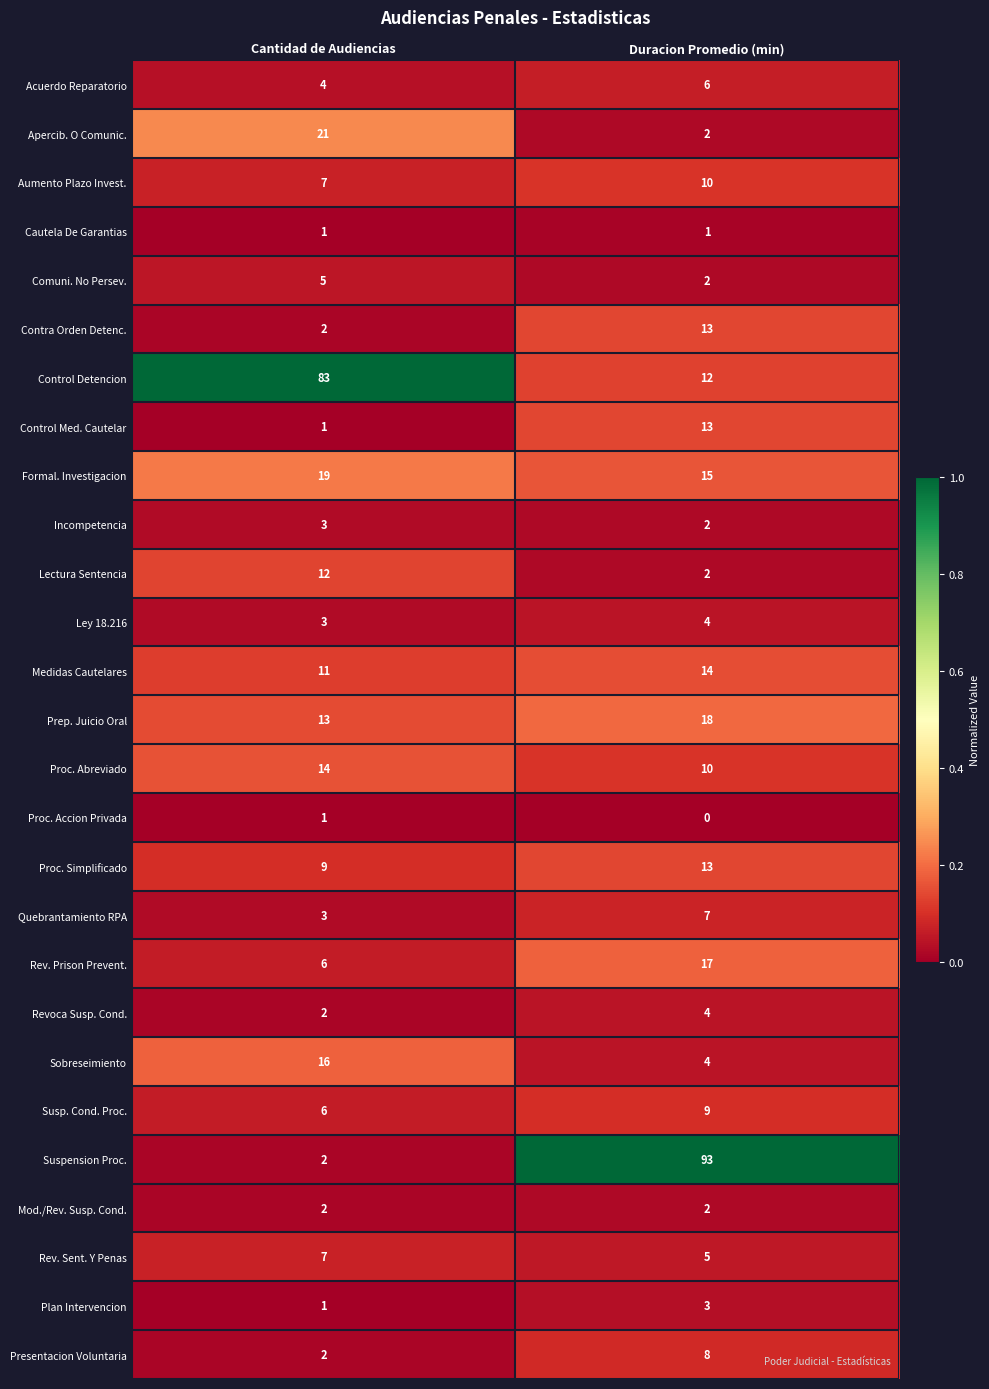

True or false: Plan Intervencion has a value of 5 at Duracion Promedio (min).

False